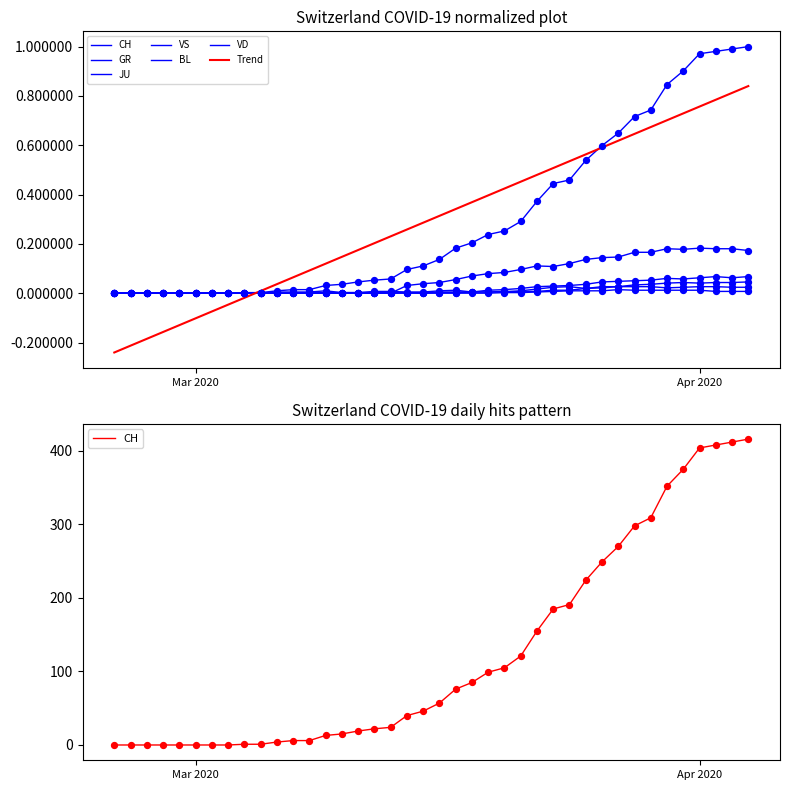

At how many categories does at least one series exceed 0?

32